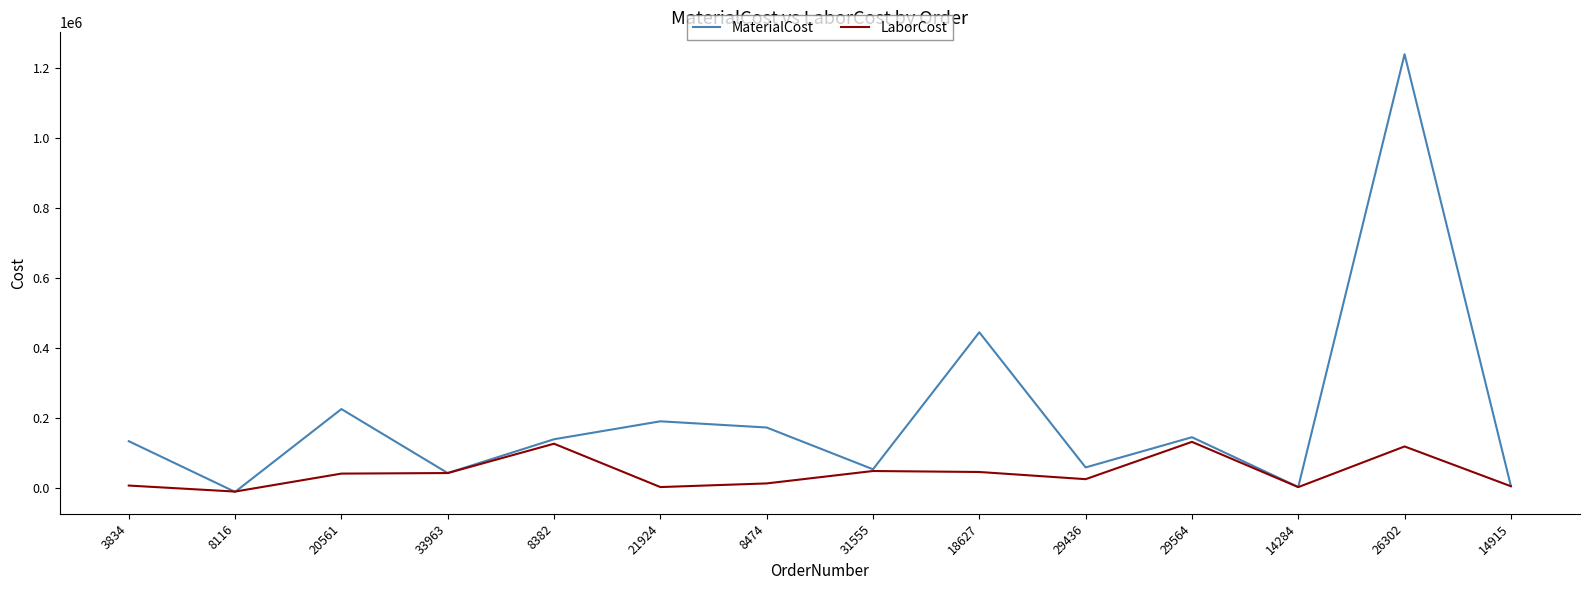

What is the greatest value displayed?

1240421.0